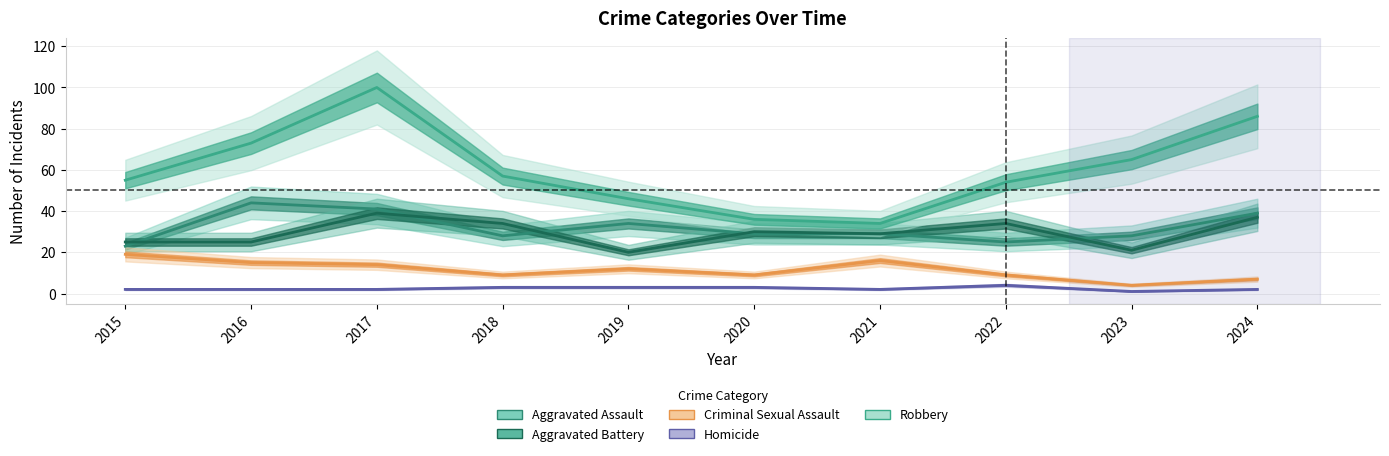

Where is the first local minimum for Robbery?

2021